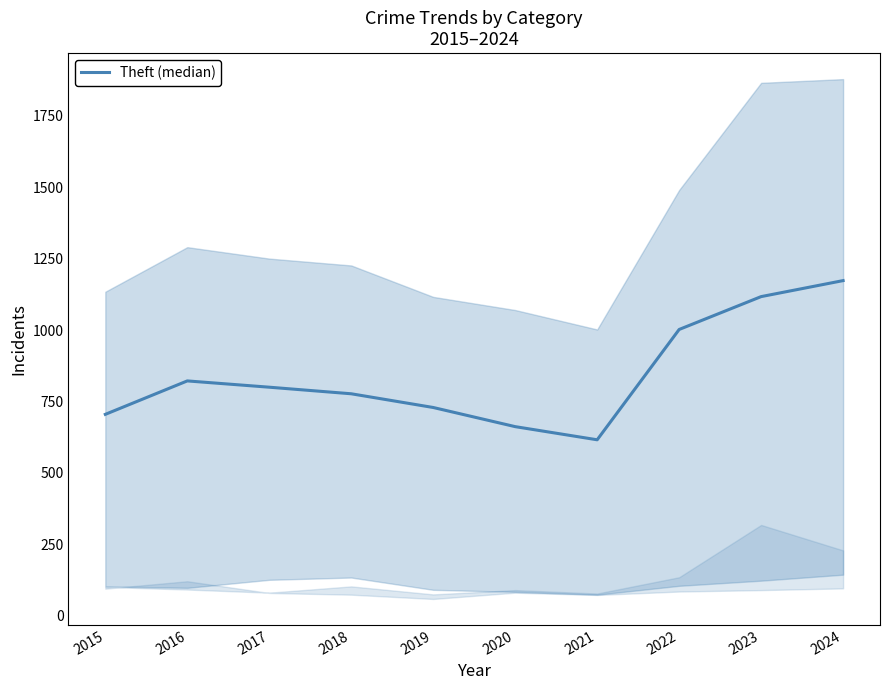

Is it true that the value at 2019 is 292?

False